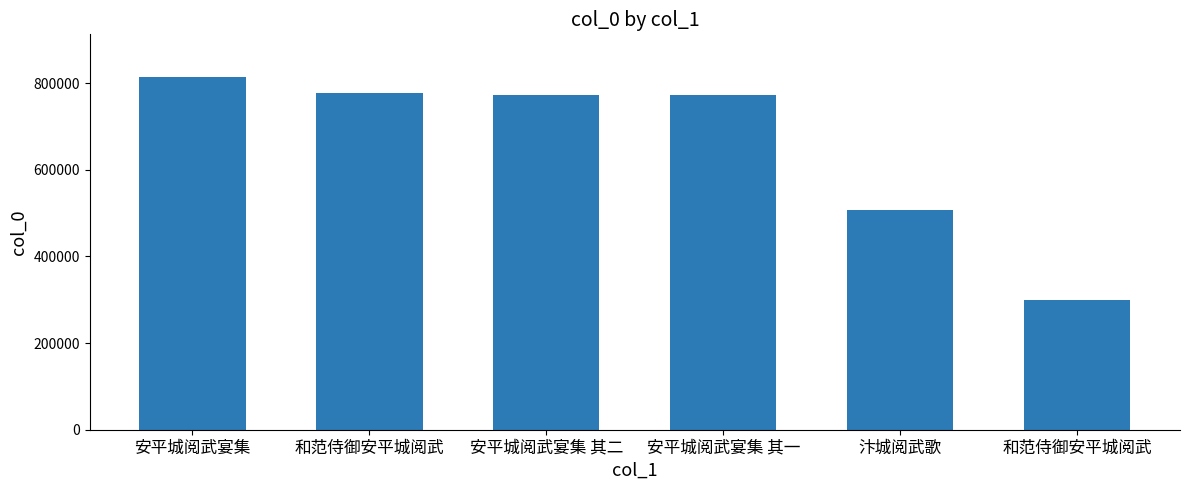

At which category does the chart reach its minimum across all series?

和范侍御安平城阅武